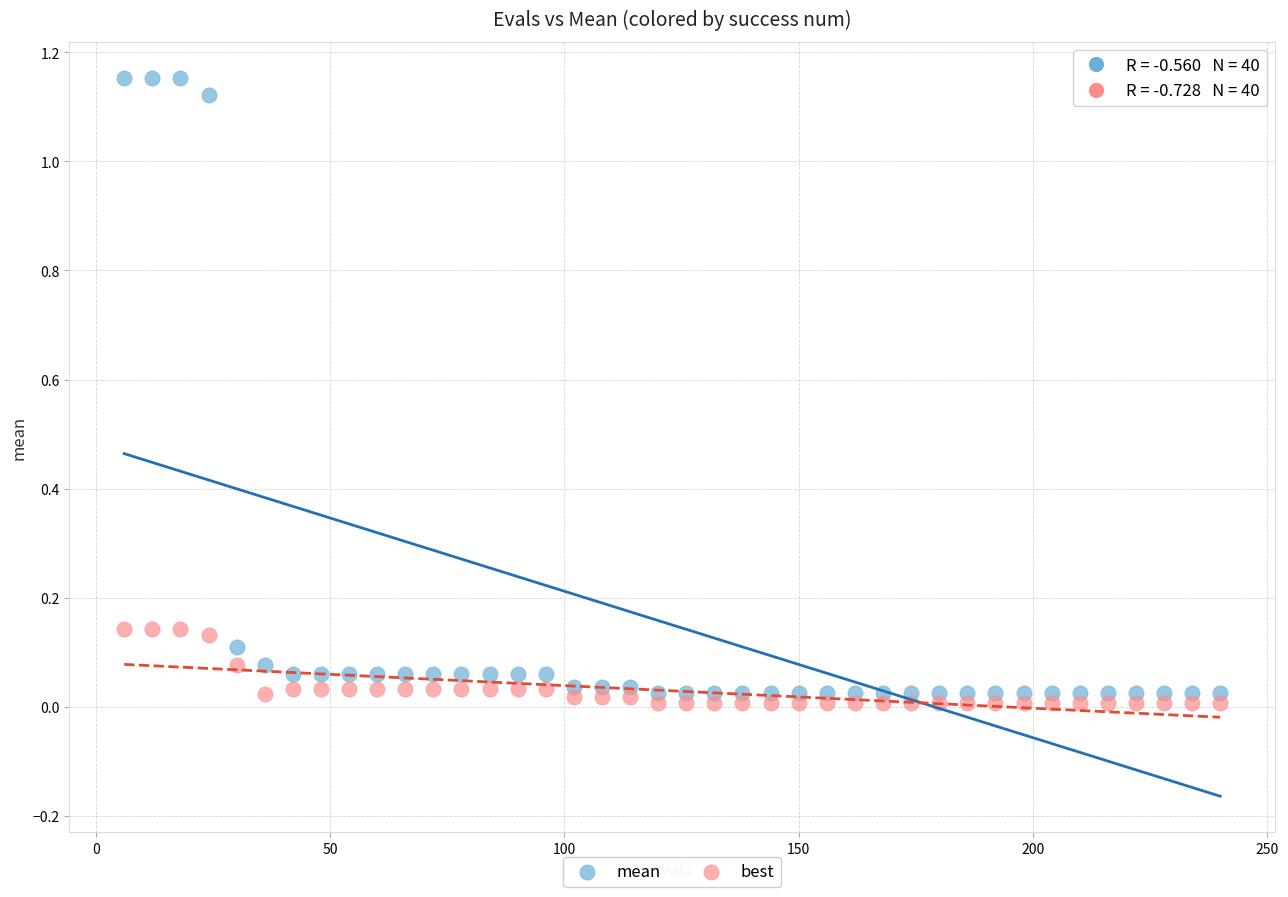

Which series has the widest spread of Y values?

mean